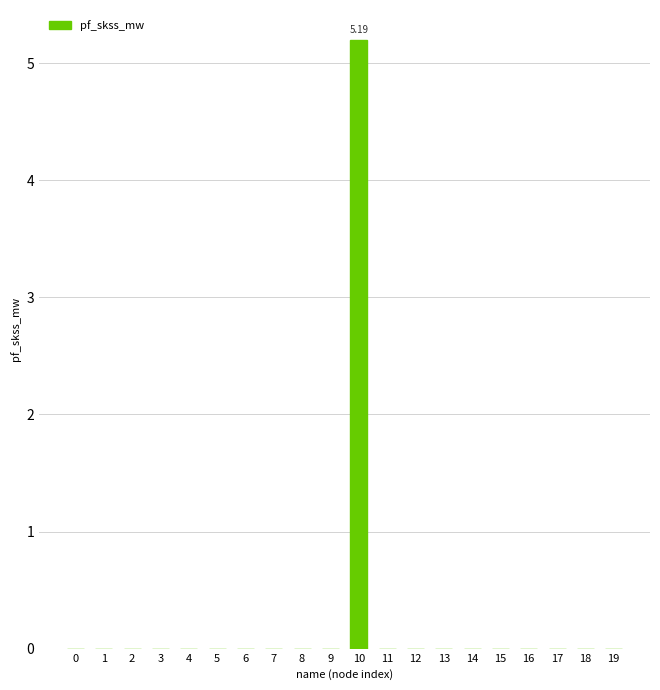

The chart shows a value of -2.3 at 3. True or false?

False